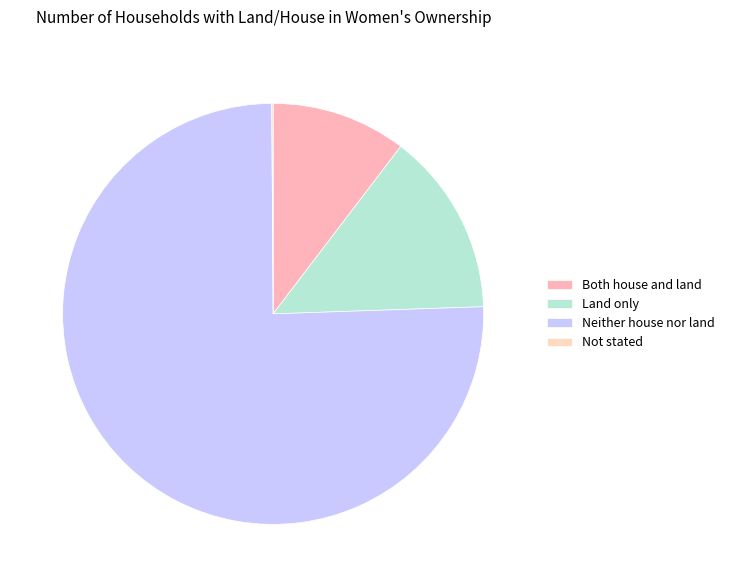

What is the change in value from Neither house nor land to Not stated?

-2849